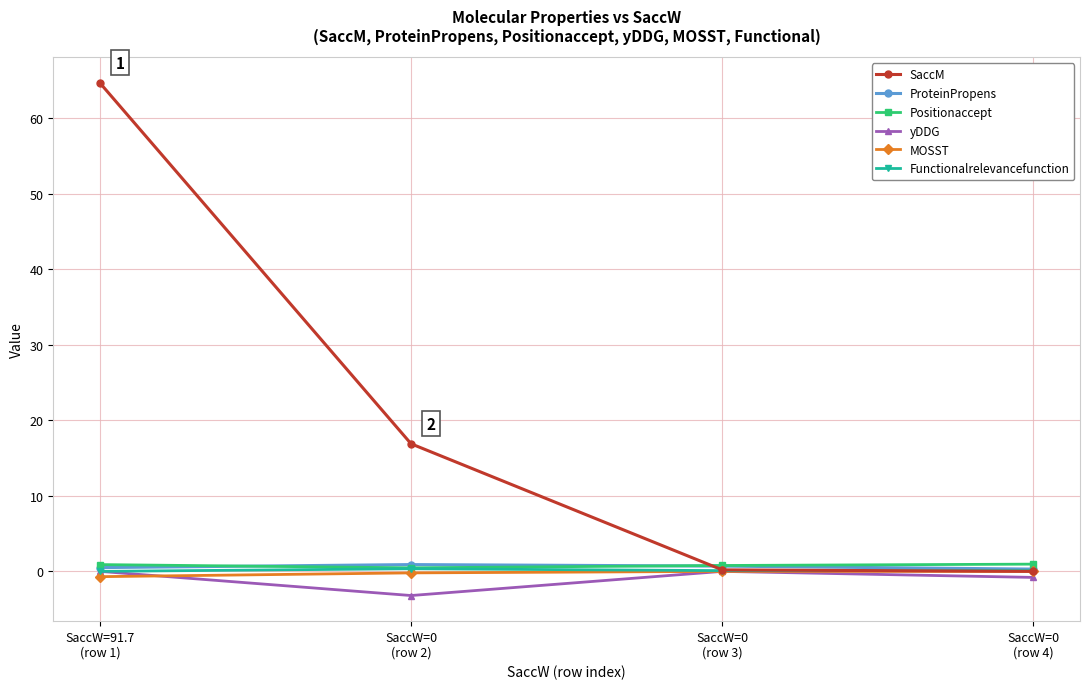

Which series has the largest total across all categories?

SaccM